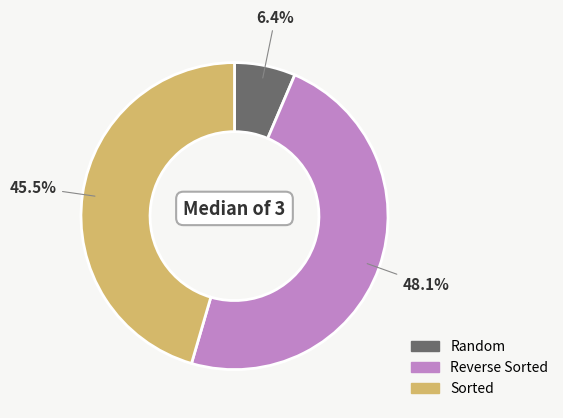

Combined, do Random and Sorted account for over 50%?

Yes